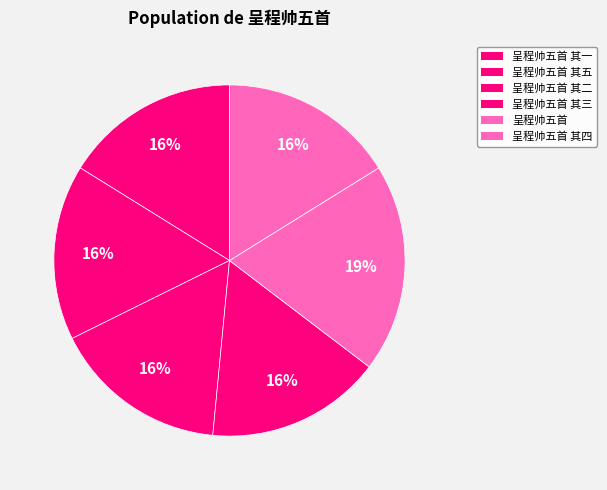

Is it true that 呈程帅五首 其五 is 16% of the pie?

True